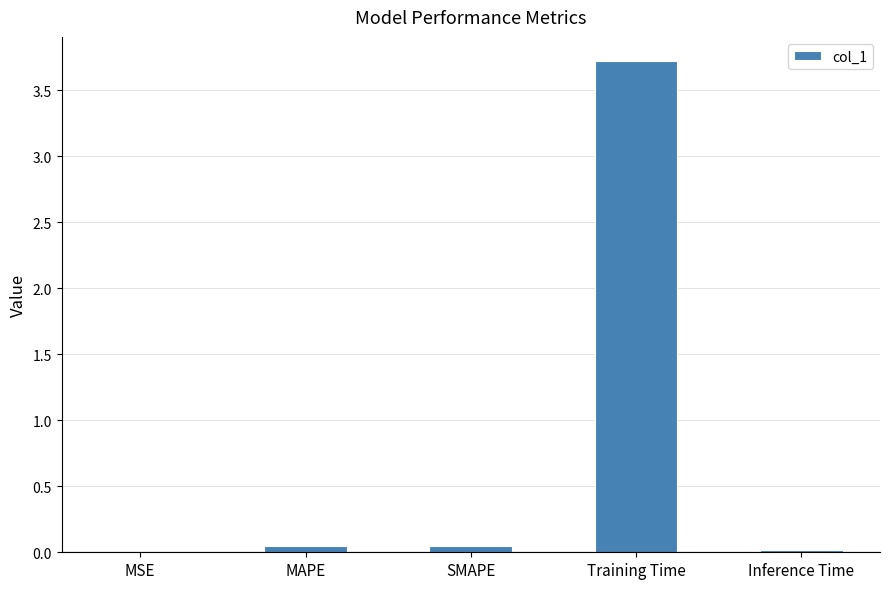

Are the bars horizontal?

No